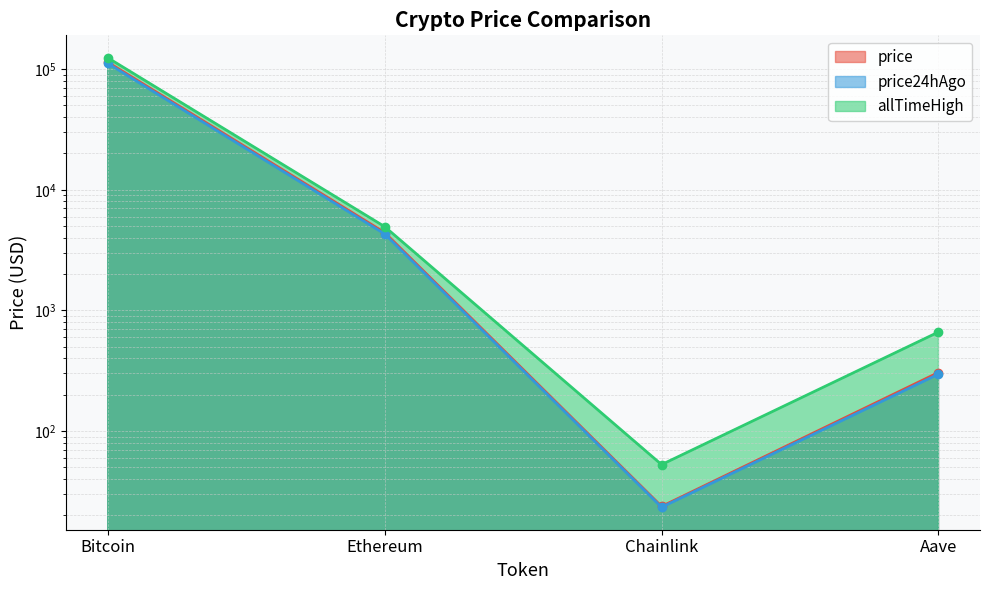

What position from the right is Chainlink?

2